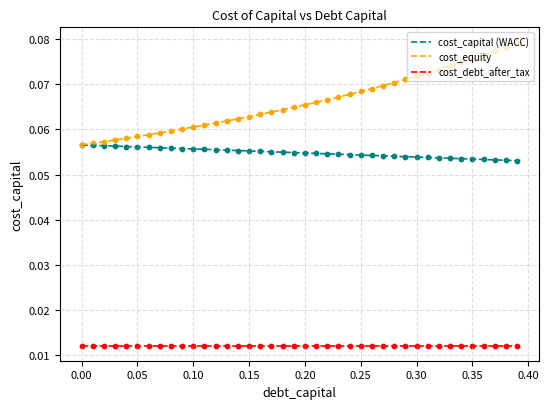

Which series has the widest spread of values?

cost_equity